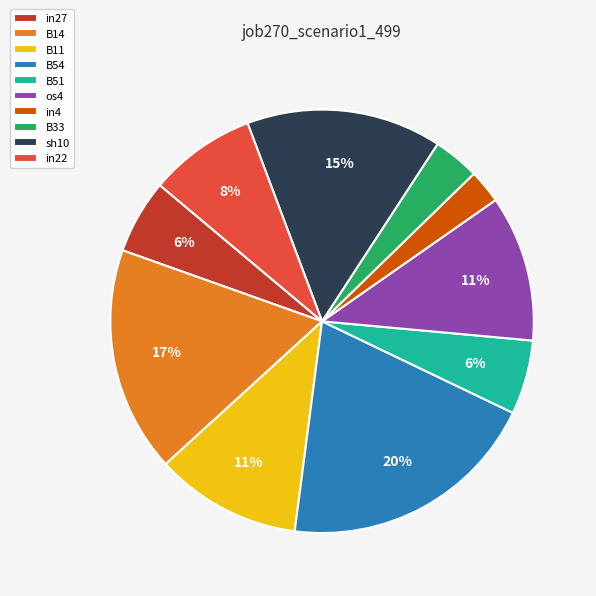

Is it true that B11 is 1% of the pie?

False